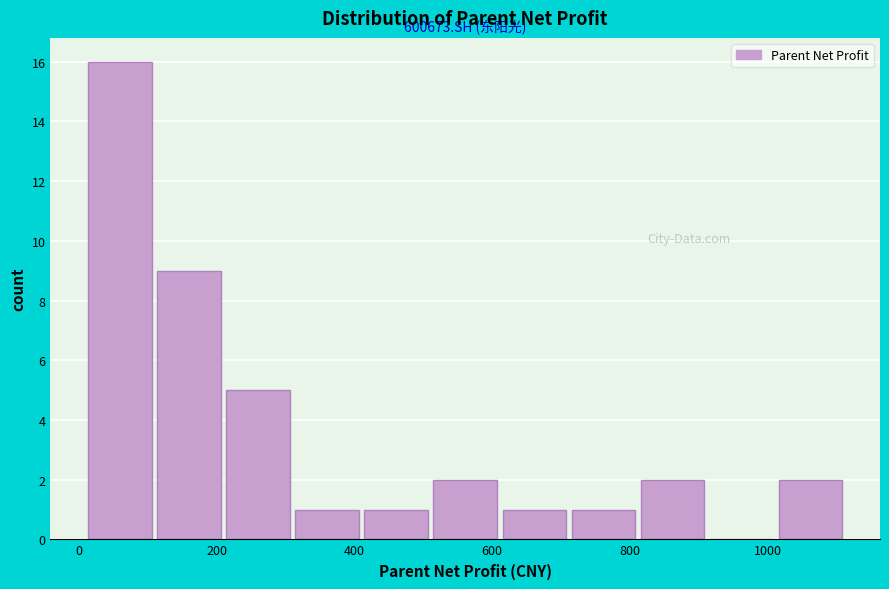

Which range on the x-axis has the tallest bar?

0 to 100